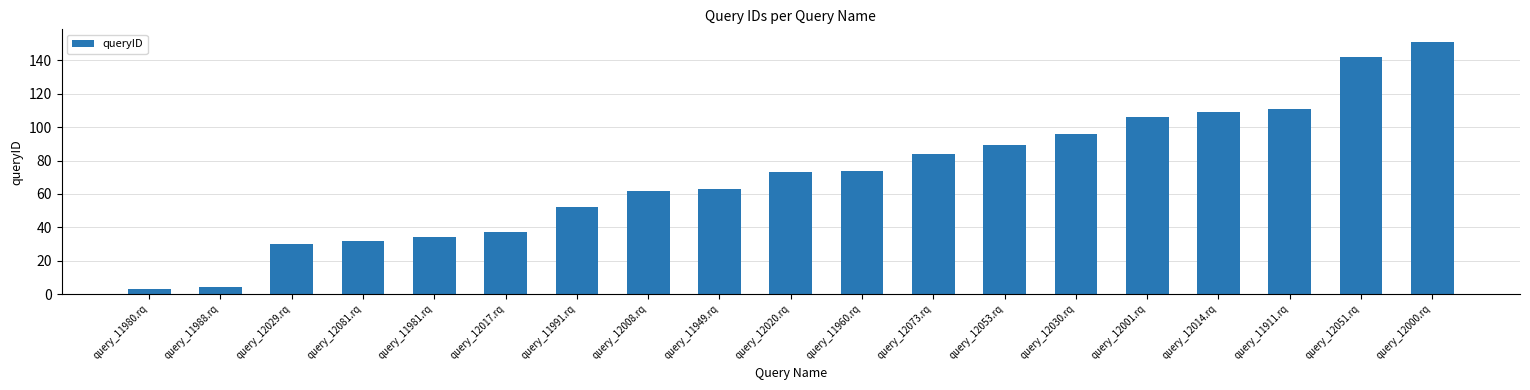

Which label corresponds to the largest value in the chart?

query_12000.rq